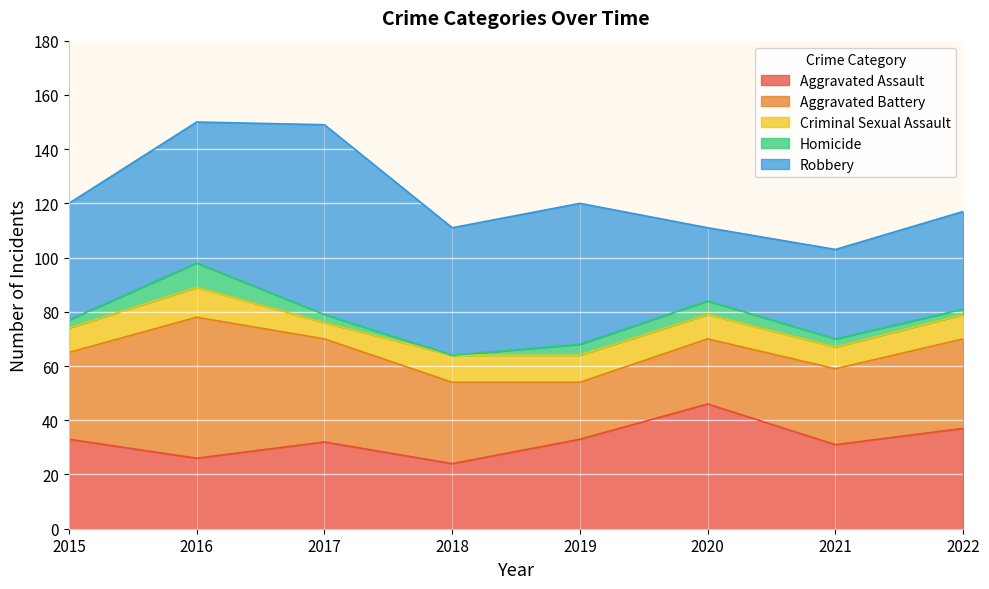

How many intersections are there between Robbery and Aggravated Assault?

3